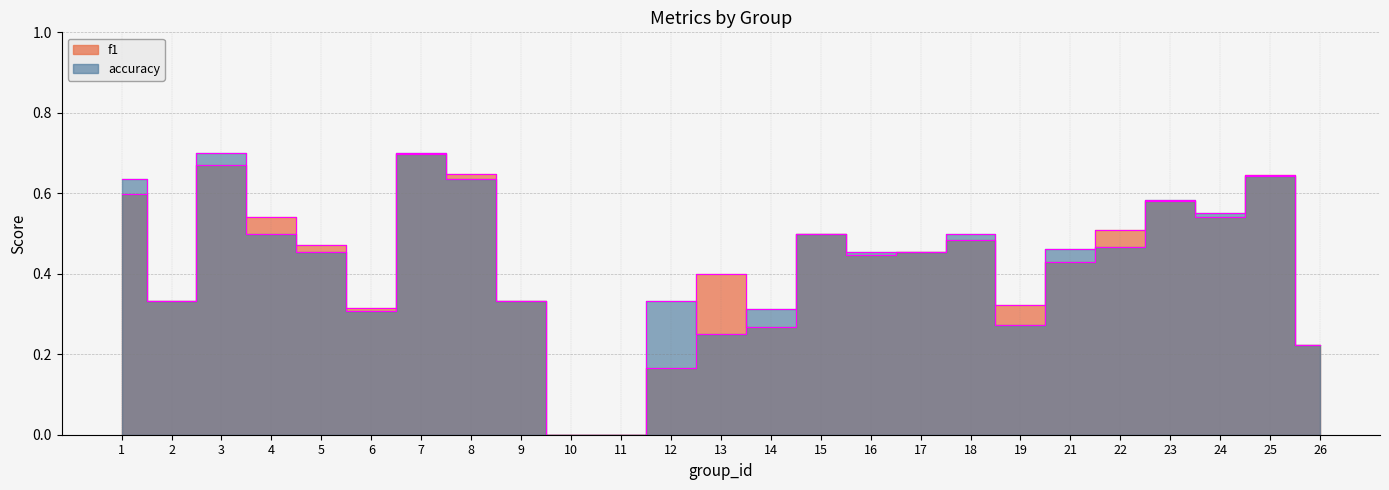

True or false: accuracy has a value of 0.5 at 17.

True